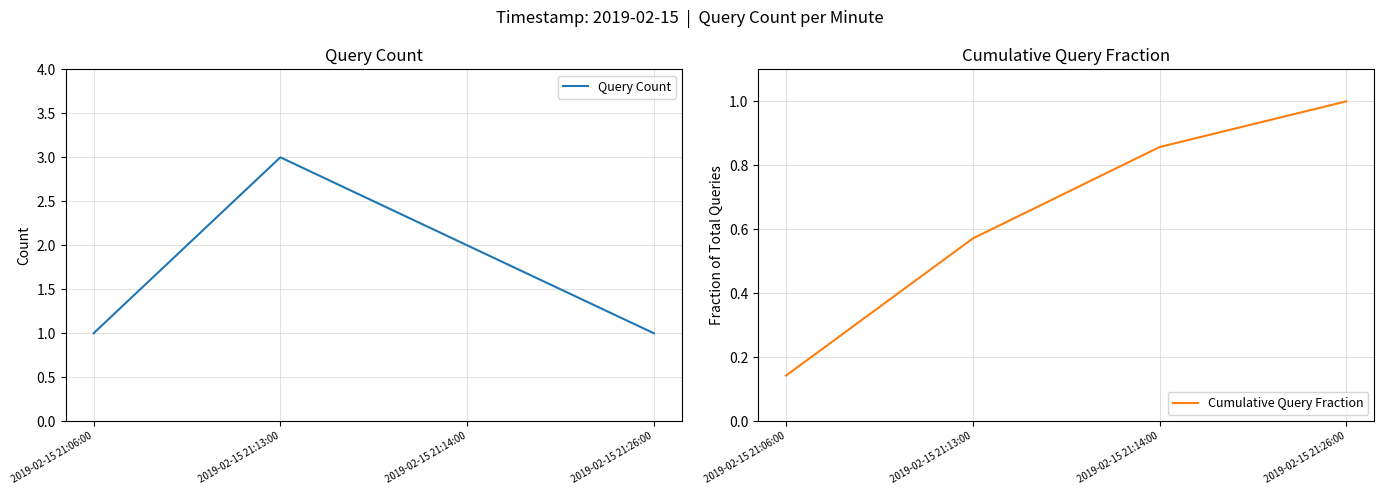

The Query Count series shows 4.2 at 2019-02-15 21:13:00. True or false?

False